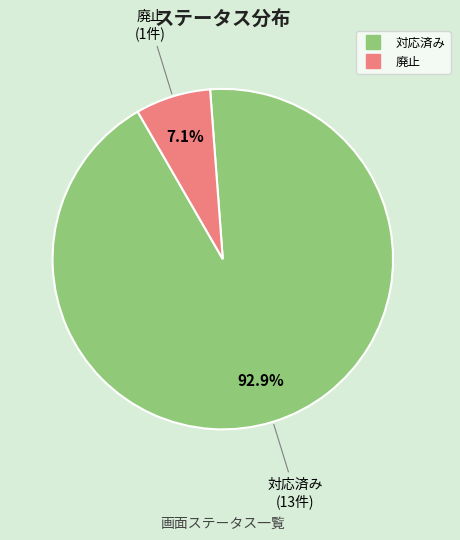

How many slices are in this pie chart?

2